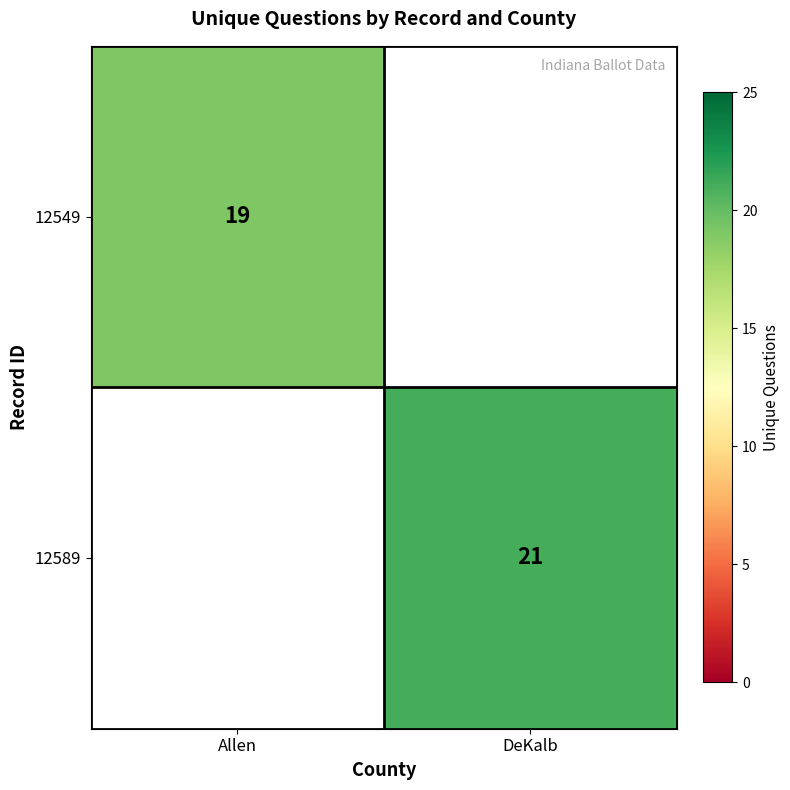

Which category has the highest value across all series?

DeKalb